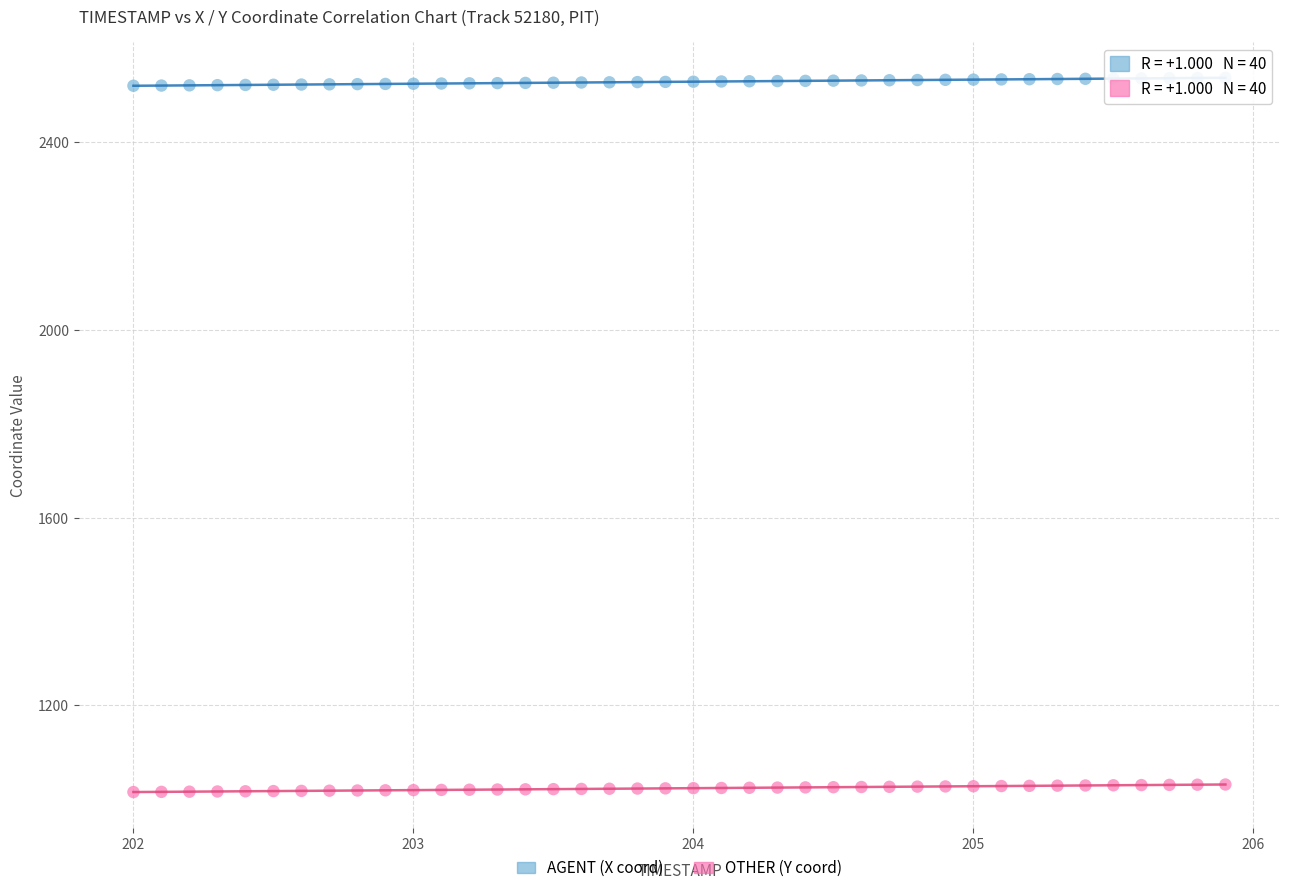

Which series reaches the maximum Y coordinate?

AGENT (X coord)